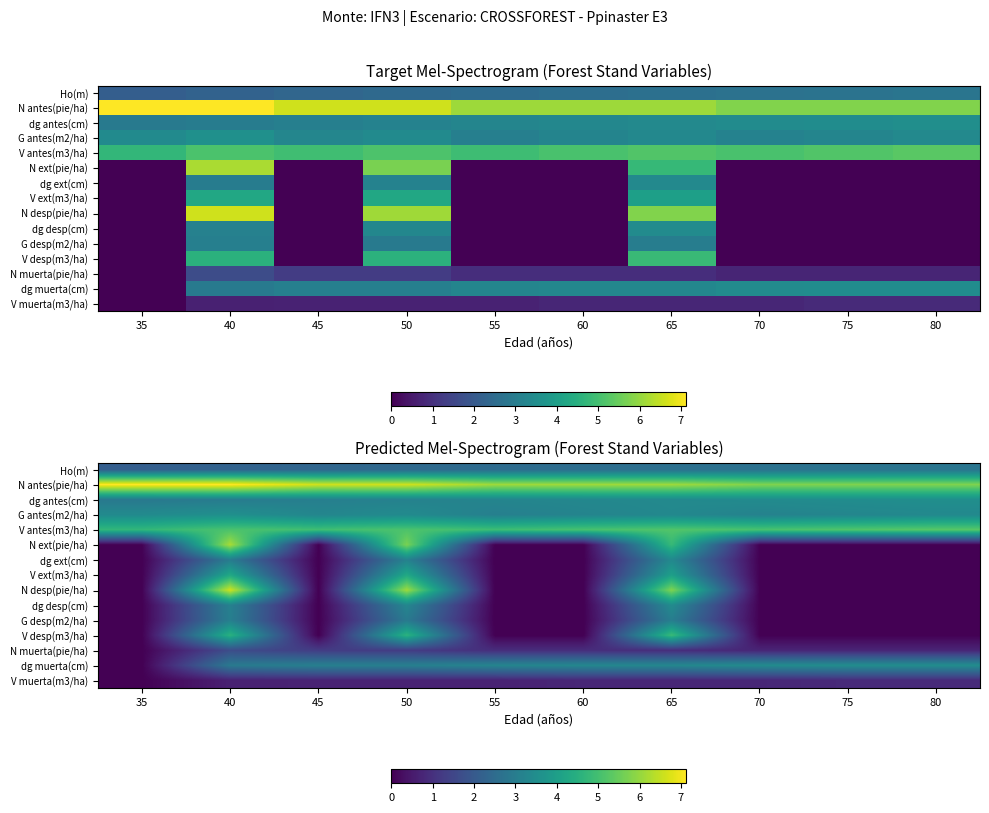

Which series has the largest range (max minus min)?

N desp(pie/ha)